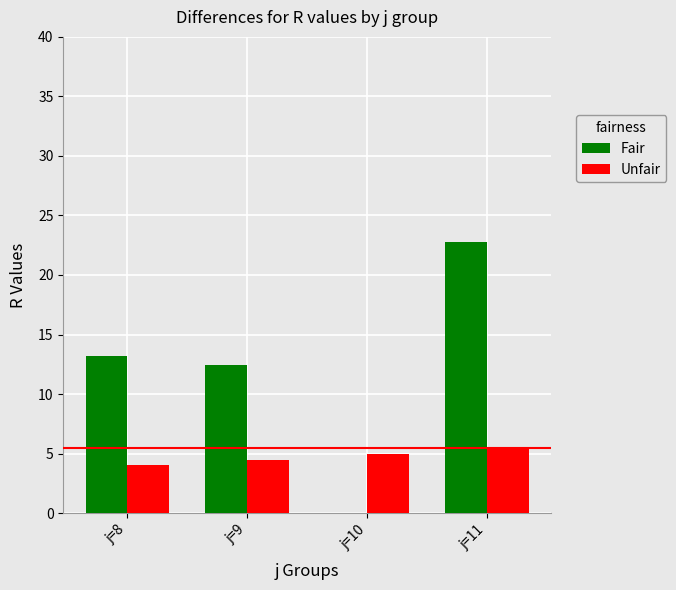

Reading right to left, extract all data points from this chart.

Fair: 22.8	0.0	12.4	13.2
Unfair: 5.5	5.0	4.5	4.0